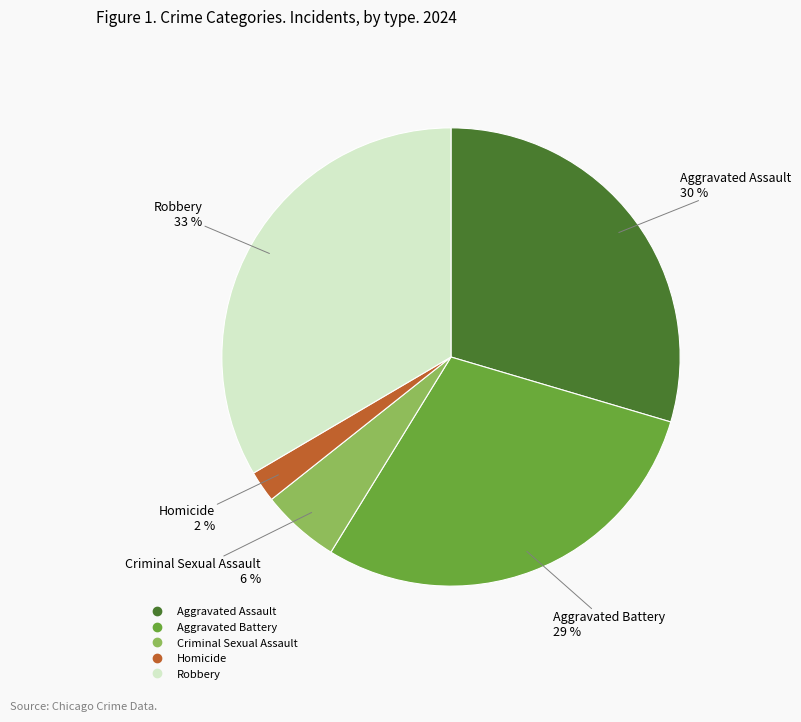

How many slices are in this pie chart?

5